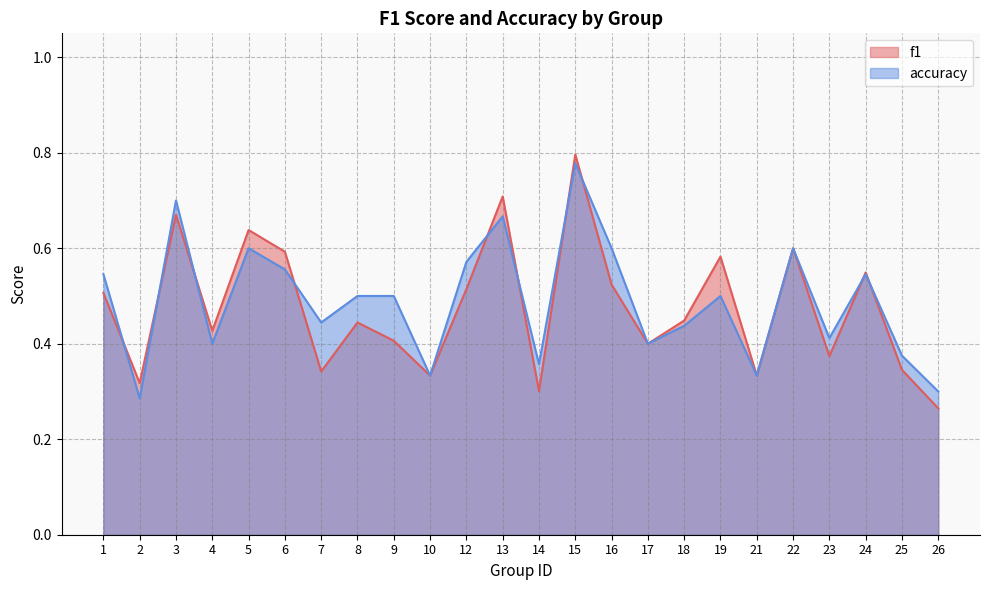

List the labels in order of accuracy value, largest first.

15, 3, 13, 5, 16, 22, 12, 6, 1, 24, 8, 9, 19, 7, 18, 23, 4, 17, 25, 14, 10, 21, 26, 2